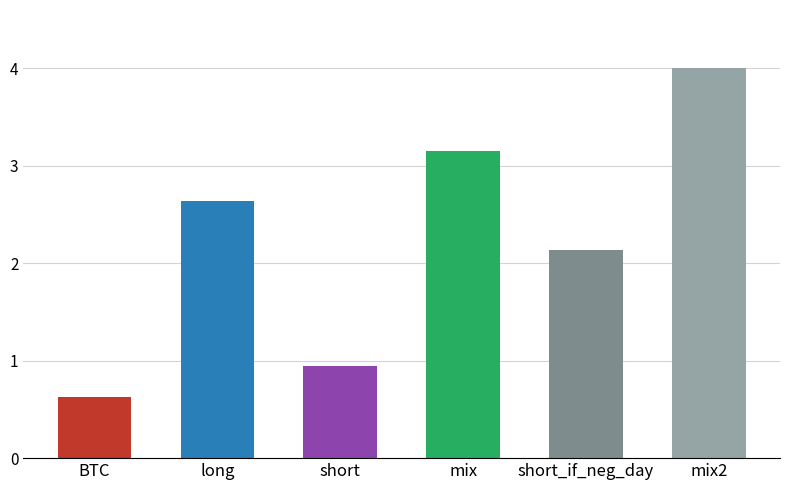

How many distinct data groups are displayed?

1